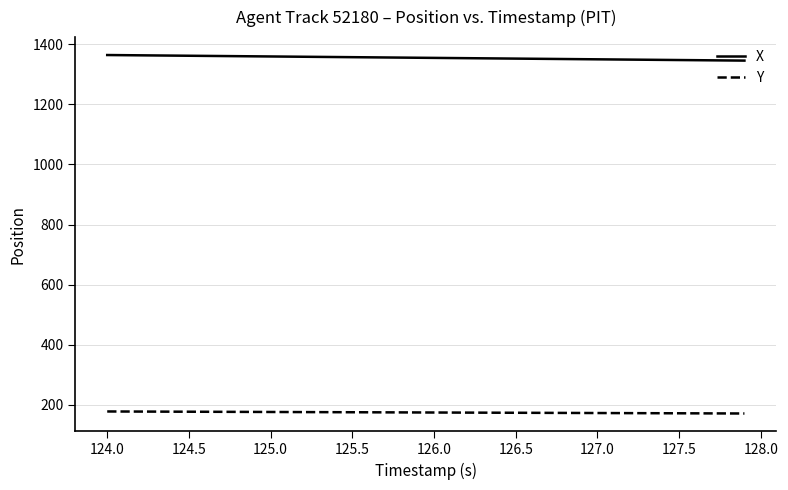

What is the sum of all Y values?

6982.2